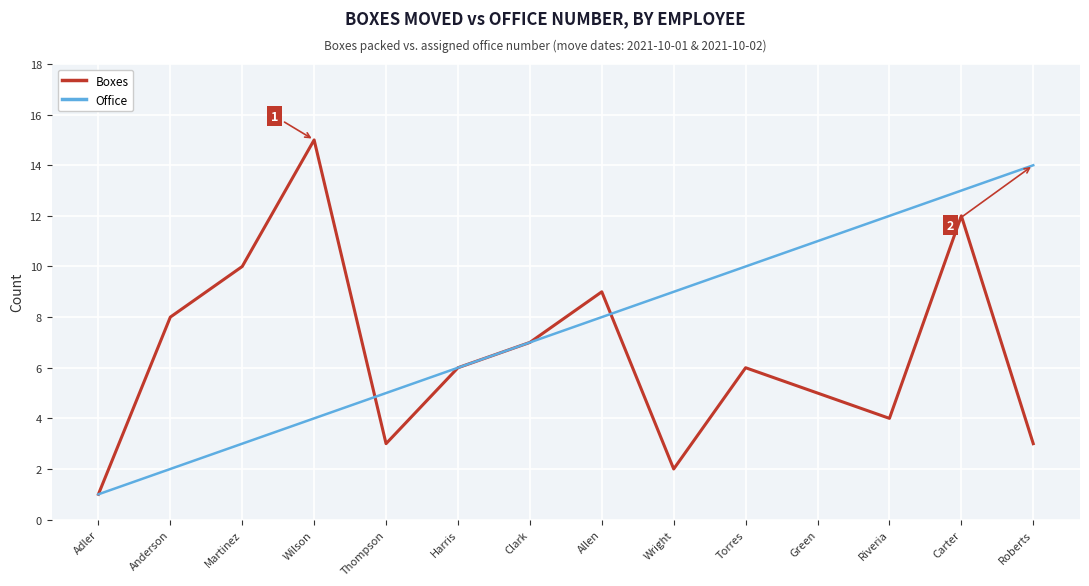

Reading left to right, list all the values displayed in this chart.

Boxes: Adler=1	Anderson=8	Martinez=10	Wilson=15	Thompson=3	Harris=6	Clark=7	Allen=9	Wright=2	Torres=6	Green=5	Riveria=4	Carter=12	Roberts=3
Office: Adler=1	Anderson=2	Martinez=3	Wilson=4	Thompson=5	Harris=6	Clark=7	Allen=8	Wright=9	Torres=10	Green=11	Riveria=12	Carter=13	Roberts=14